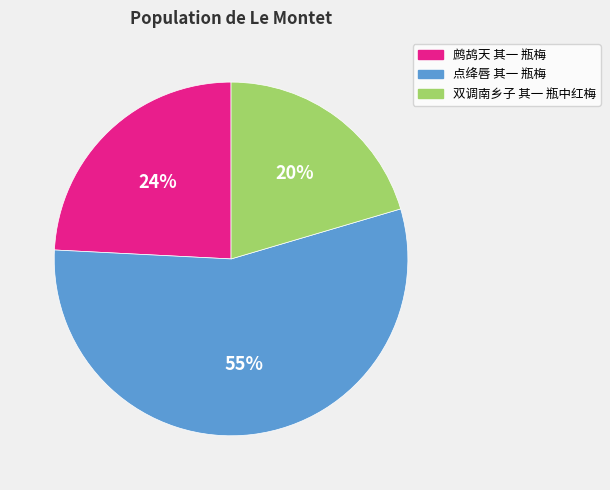

True or false: 鹧鸪天 其一 瓶梅 accounts for 24% of the total.

True